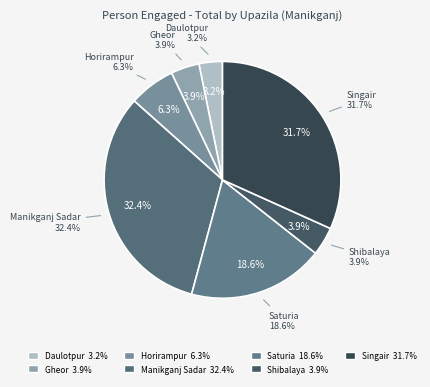

Count the number of slices in the pie.

7